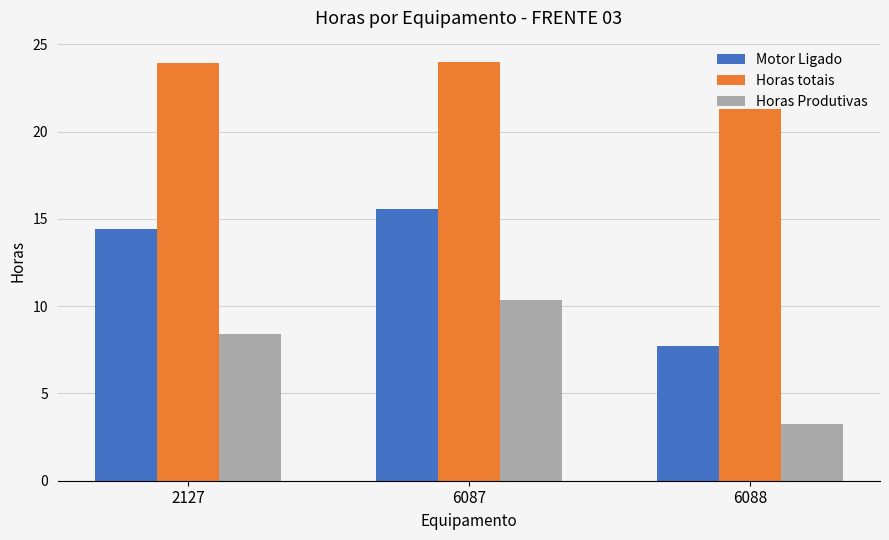

Are the bars grouped side by side (vs. stacked)?

Yes